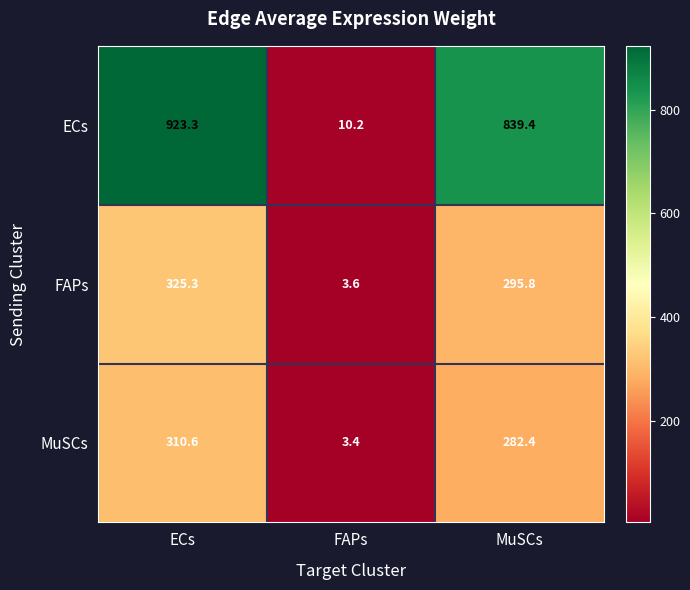

Reading right to left, transcribe all the data shown in this chart.

ECs: MuSCs=839.4	FAPs=10.2	ECs=923.3
FAPs: MuSCs=295.8	FAPs=3.6	ECs=325.3
MuSCs: MuSCs=282.4	FAPs=3.4	ECs=310.6